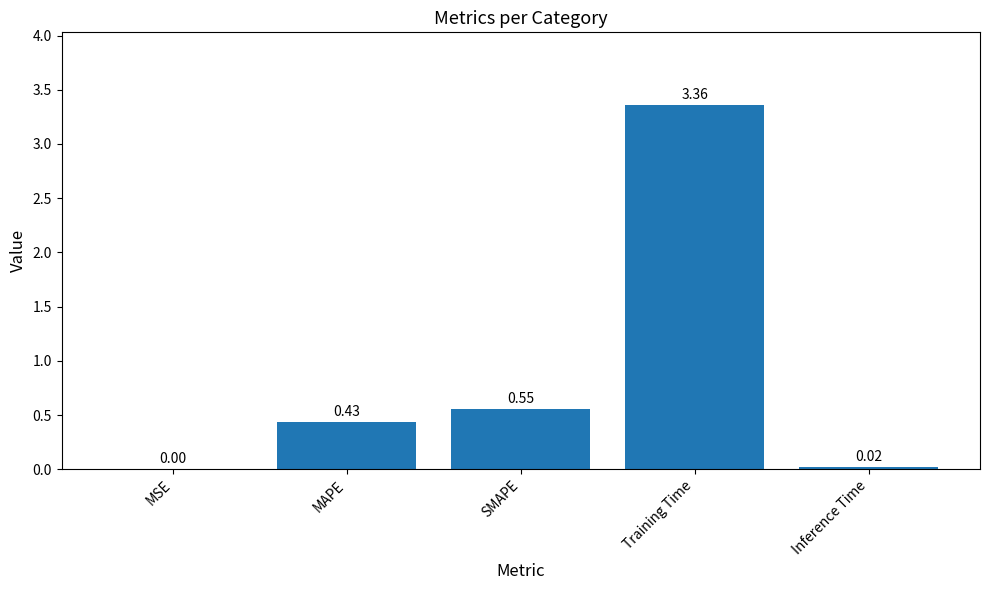

What is the sum of all values?

4.4